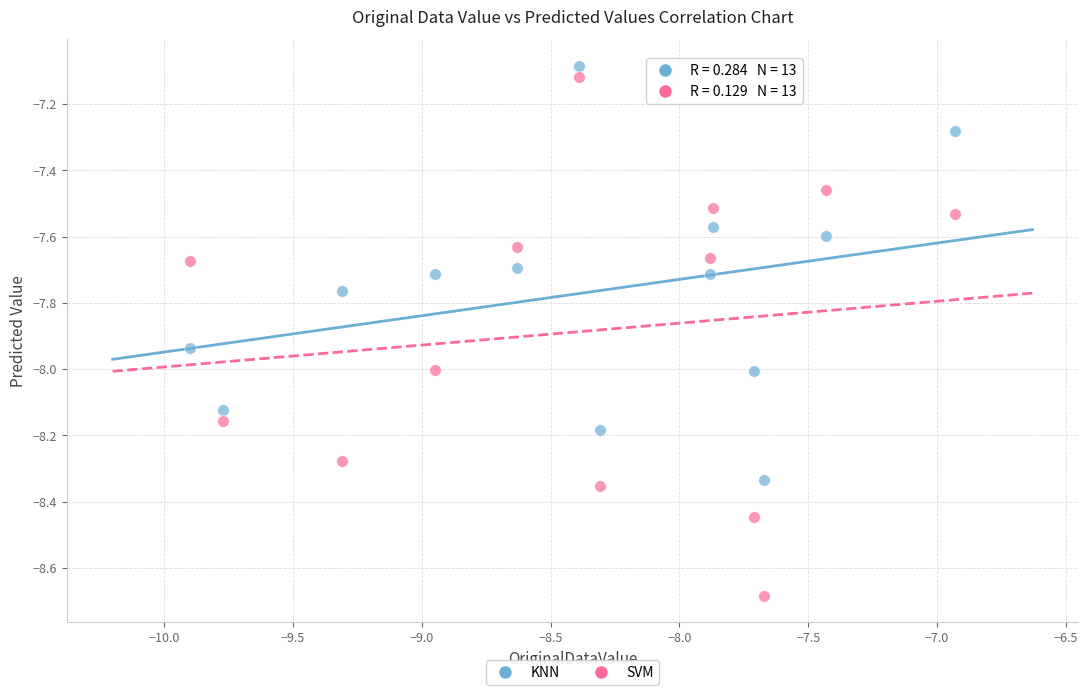

Which series has the widest spread of Y values?

SVM